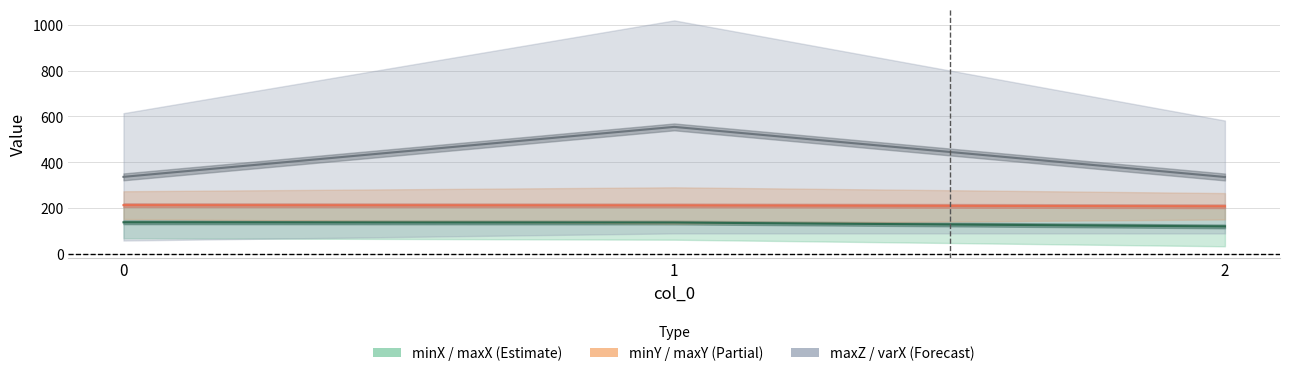

What value does the varX series have at 1?

1019.7